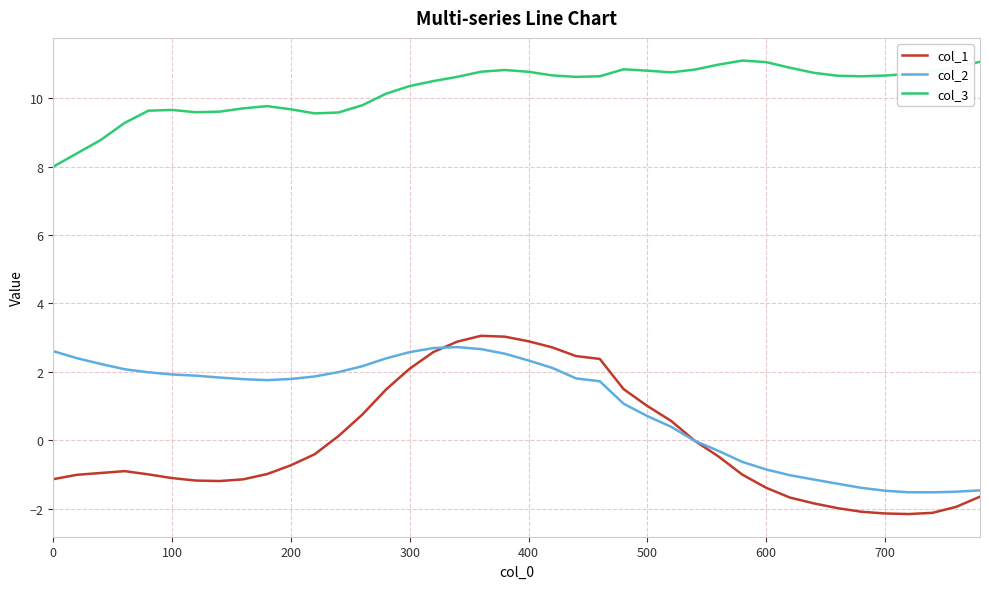

What is the smallest value displayed?

-2.2